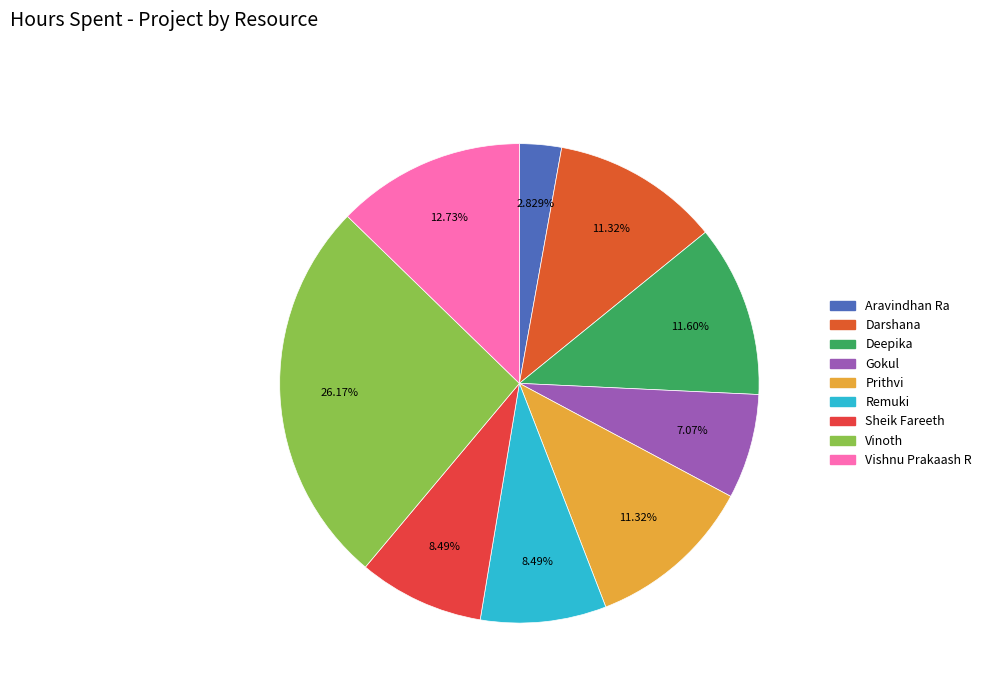

Which category has the smallest portion of the pie?

Aravindhan Ra